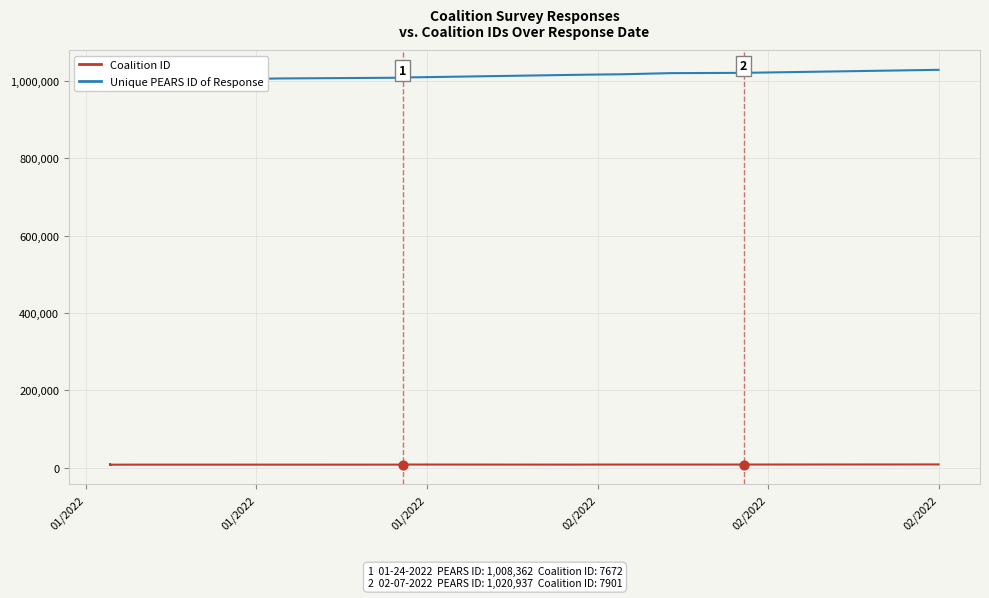

Which series contains the highest Y value?

Unique PEARS ID of Response